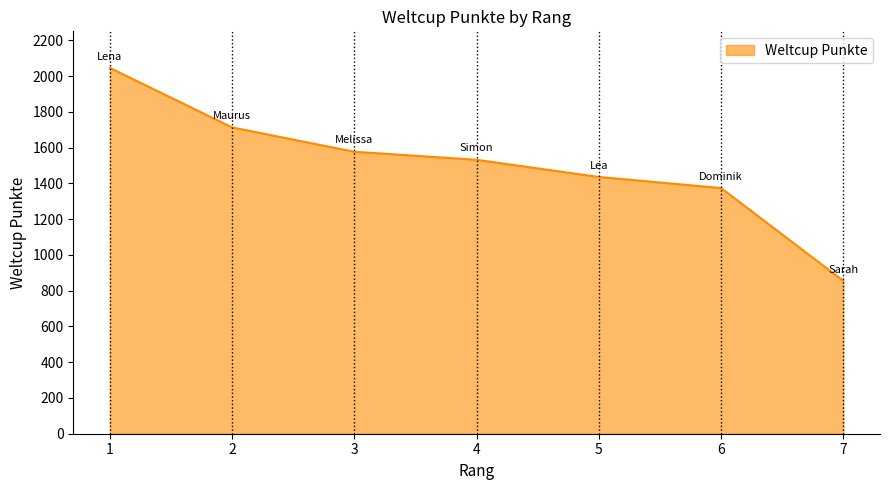

What is the change in value from 1 to 6?

-672